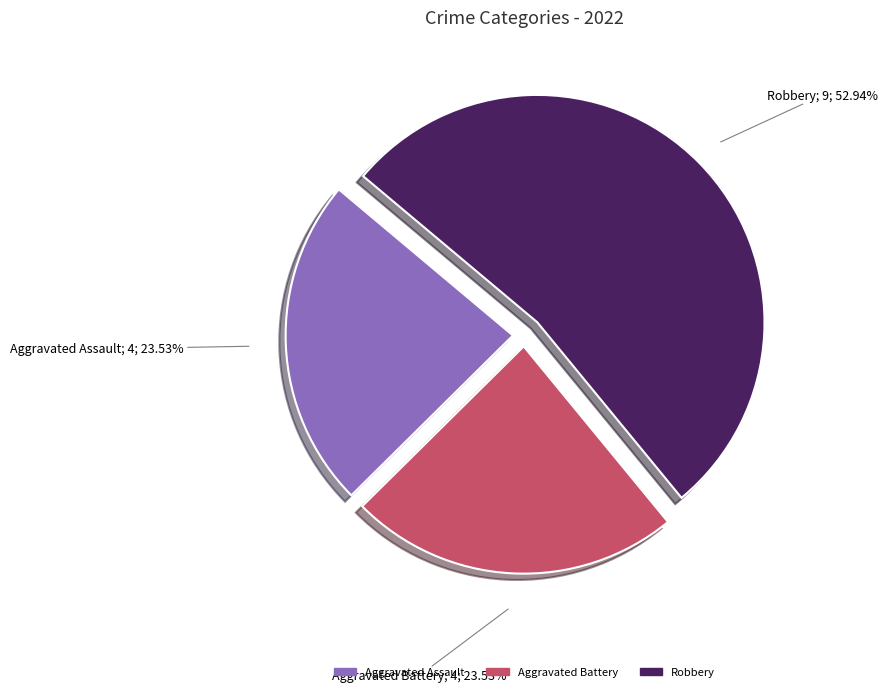

Combined, do Aggravated Battery and Aggravated Assault account for over 50%?

No